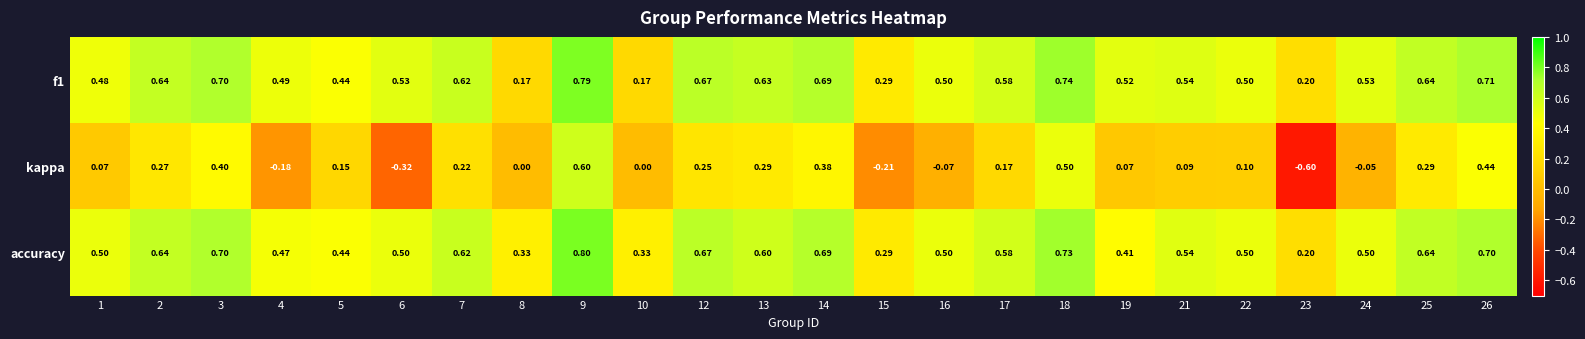

At which category does the chart reach its minimum across all series?

23